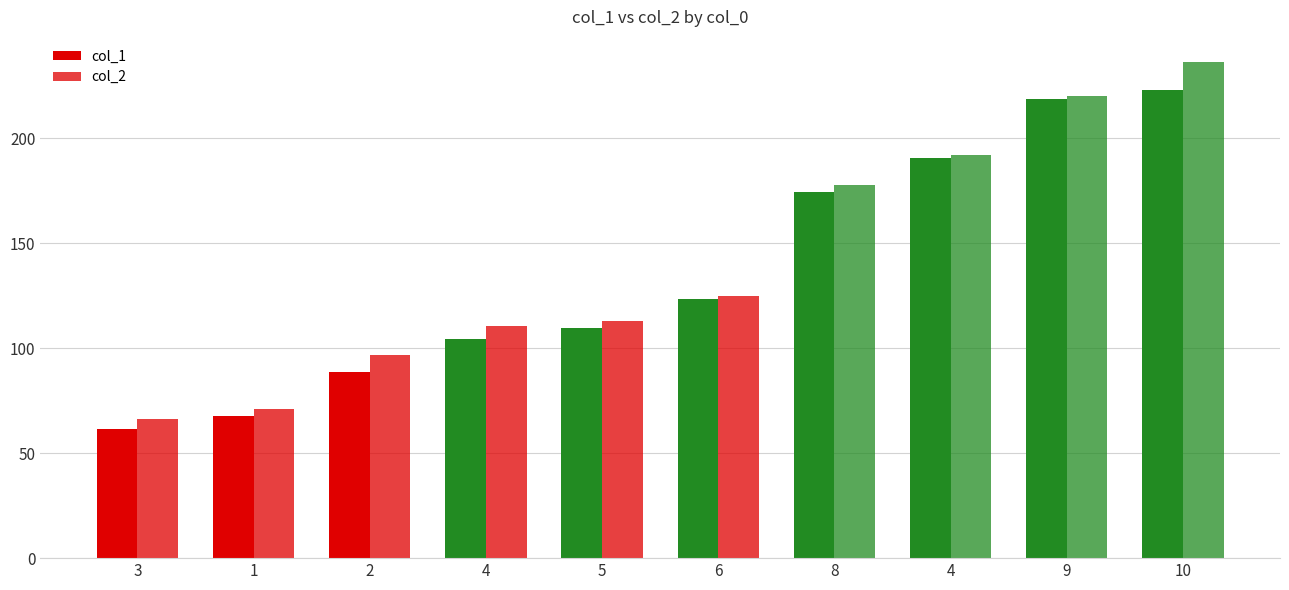

Between 9 and 4, which is larger?

9